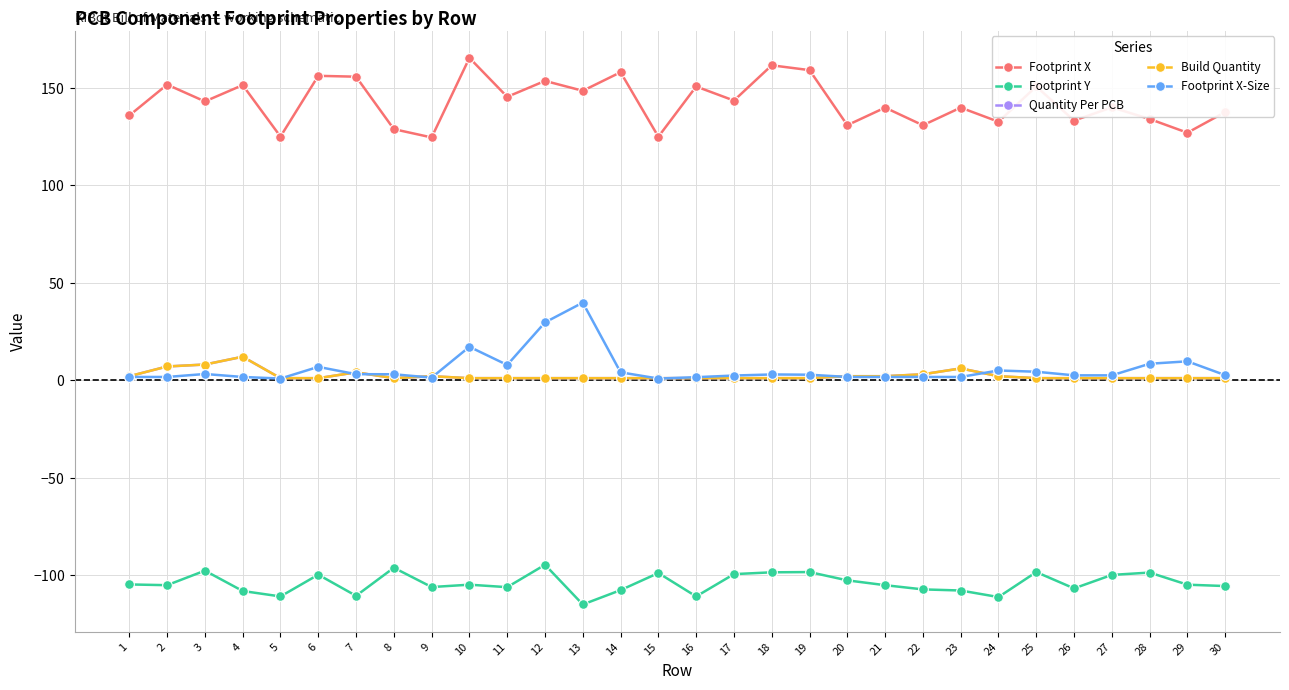

What are all the series names shown in the legend?

Footprint X, Footprint Y, Quantity Per PCB, Build Quantity, Footprint X-Size